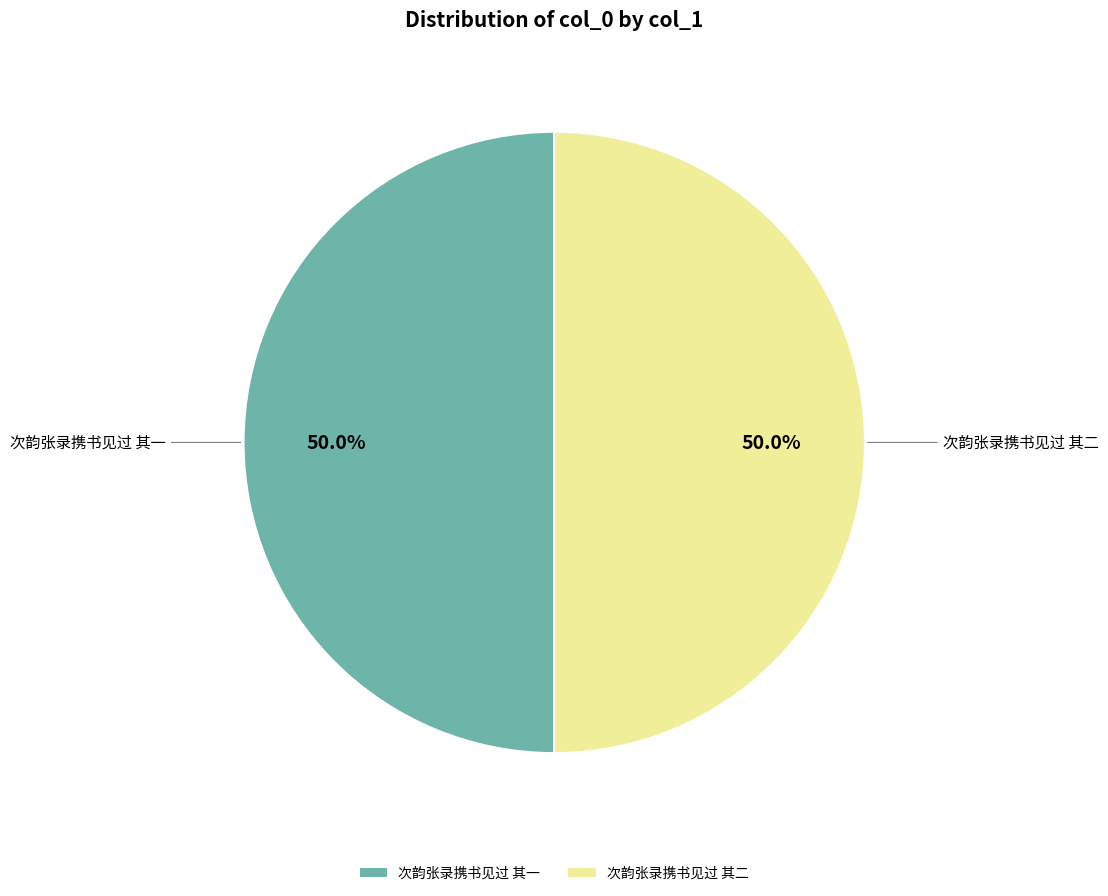

To the nearest percent, what is the combined percentage of 次韵张录携书见过 其一 and 次韵张录携书见过 其二?

100%